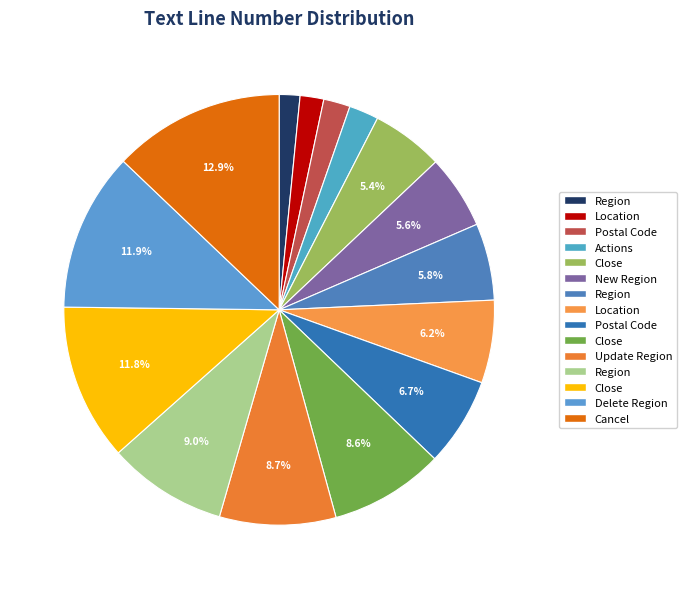

How many slices are in this pie chart?

15